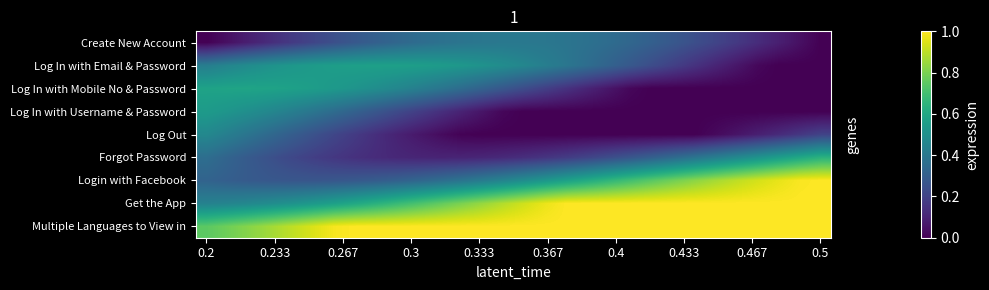

How many distinct data groups are displayed?

9